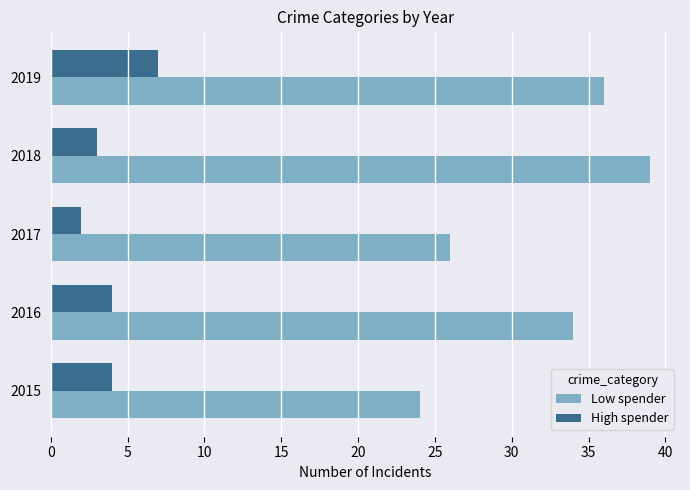

What is the minimum value shown in the chart?

2